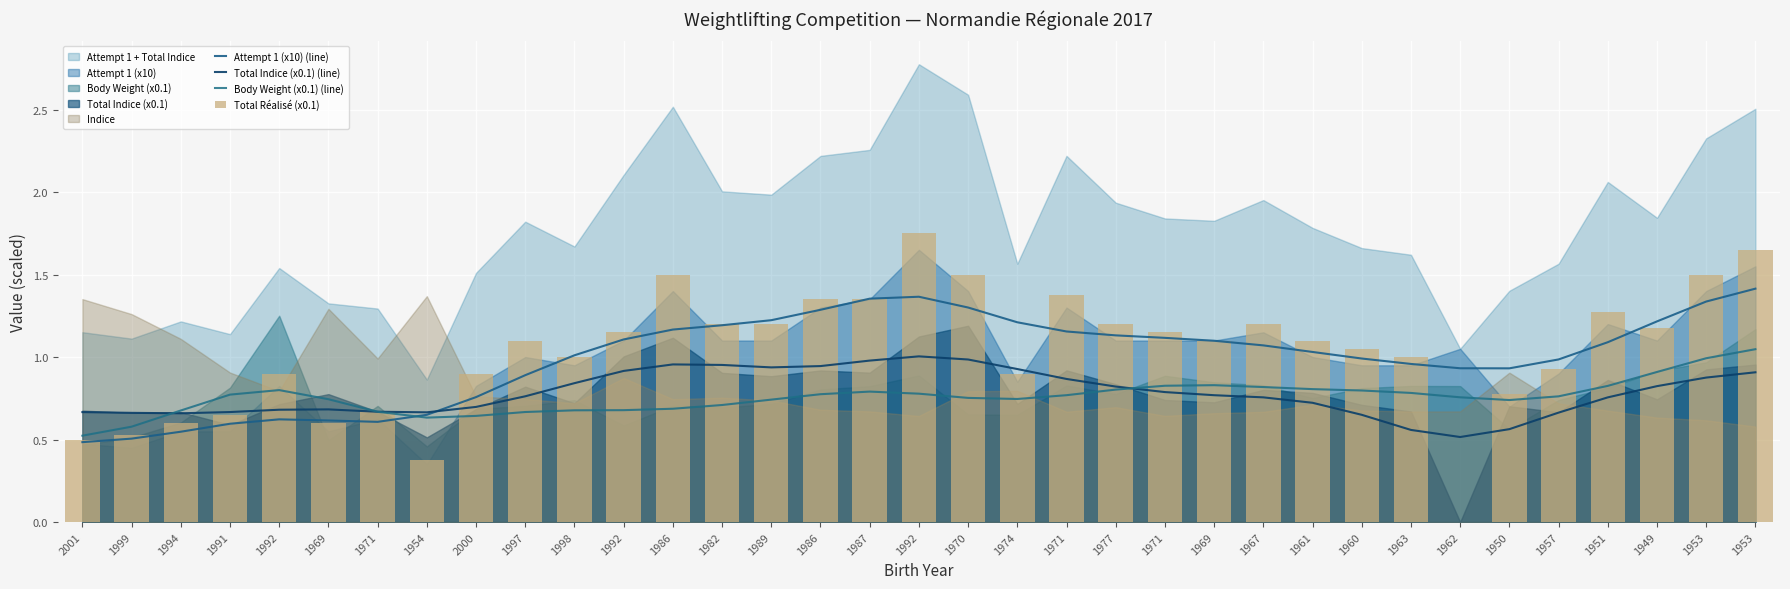

Reading left to right, transcribe all the data shown in this chart.

Attempt 1 (x10) (line): 2001=0.5	1999=0.5	1994=0.5	1991=0.6	1992=0.6	1969=0.6	1971=0.6	1954=0.6	2000=0.8	1997=0.9	1998=1.0	1992=1.1	1986=1.2	1982=1.2	1989=1.2	1986=1.3	1987=1.4	1992=1.4	1970=1.3	1974=1.2	1971=1.2	1977=1.1	1971=1.1	1969=1.1	1967=1.1	1961=1.0	1960=1.0	1963=1.0	1962=0.9	1950=0.9	1957=1.0	1951=1.1	1949=1.2	1953=1.3	1953=1.4
Total Indice (x0.1) (line): 2001=0.7	1999=0.7	1994=0.7	1991=0.7	1992=0.7	1969=0.7	1971=0.7	1954=0.7	2000=0.7	1997=0.8	1998=0.8	1992=0.9	1986=1.0	1982=1.0	1989=0.9	1986=0.9	1987=1.0	1992=1.0	1970=1.0	1974=0.9	1971=0.9	1977=0.8	1971=0.8	1969=0.8	1967=0.8	1961=0.7	1960=0.6	1963=0.6	1962=0.5	1950=0.6	1957=0.7	1951=0.8	1949=0.8	1953=0.9	1953=0.9
Body Weight (x0.1) (line): 2001=0.5	1999=0.6	1994=0.7	1991=0.8	1992=0.8	1969=0.7	1971=0.7	1954=0.6	2000=0.6	1997=0.7	1998=0.7	1992=0.7	1986=0.7	1982=0.7	1989=0.7	1986=0.8	1987=0.8	1992=0.8	1970=0.8	1974=0.7	1971=0.8	1977=0.8	1971=0.8	1969=0.8	1967=0.8	1961=0.8	1960=0.8	1963=0.8	1962=0.8	1950=0.7	1957=0.8	1951=0.8	1949=0.9	1953=1.0	1953=1.0
Total Réalisé (x0.1): 2001=0.5	1999=0.5	1994=0.6	1991=0.7	1992=0.9	1969=0.6	1971=0.7	1954=0.4	2000=0.9	1997=1.1	1998=1.0	1992=1.1	1986=1.5	1982=1.2	1989=1.2	1986=1.4	1987=1.4	1992=1.8	1970=1.5	1974=0.9	1971=1.4	1977=1.2	1971=1.1	1969=1.1	1967=1.2	1961=1.1	1960=1.1	1963=1.0	1962=0.0	1950=0.8	1957=0.9	1951=1.3	1949=1.2	1953=1.5	1953=1.6